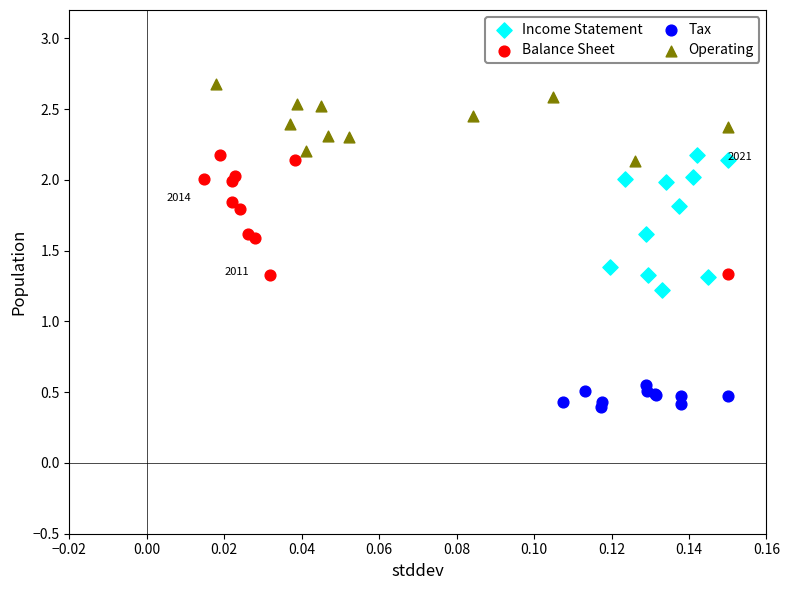

Which series reaches the maximum Y coordinate?

Operating